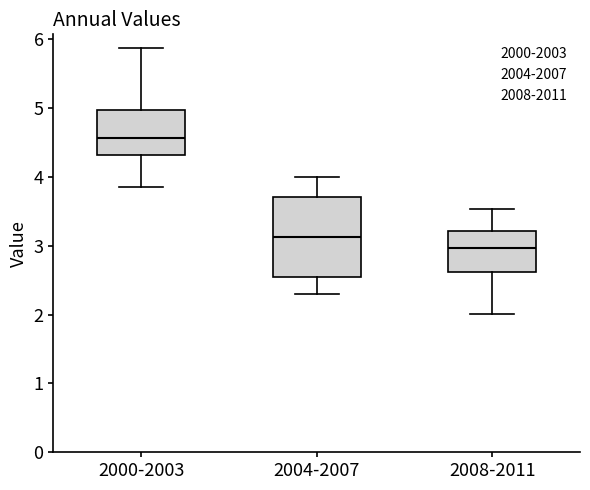

Comparing the boxes themselves (not the whiskers), which one is the tallest?

2004-2007